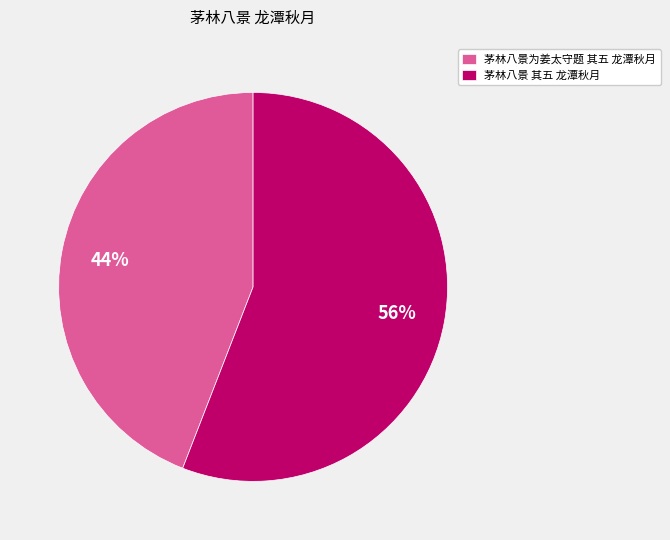

Does 茅林八景 其五 龙潭秋月 account for over 50% of the chart?

Yes